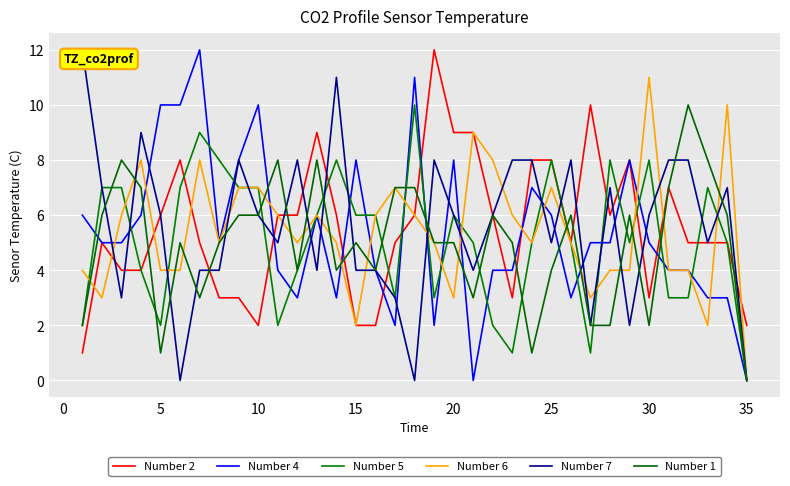

Does the chart have visible grid lines?

Yes